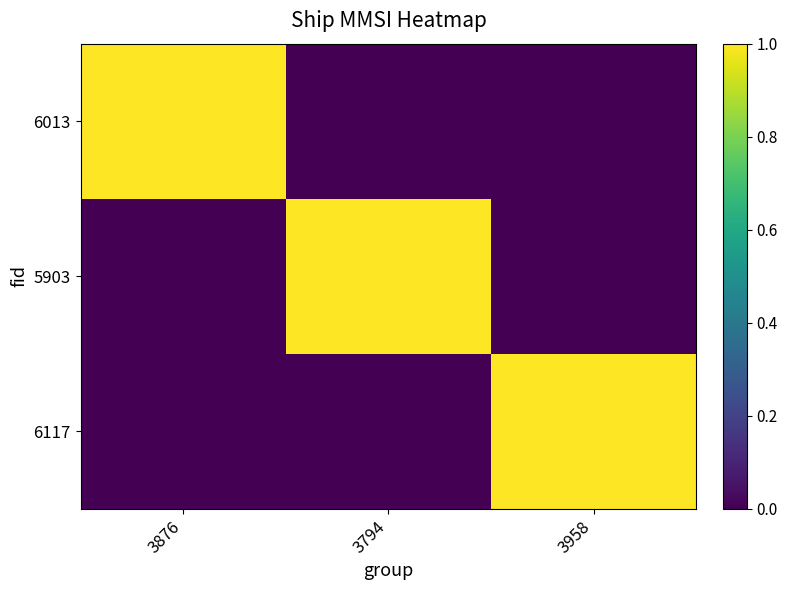

Rank the series at 3958 from highest to lowest value.

6117, 6013, 5903